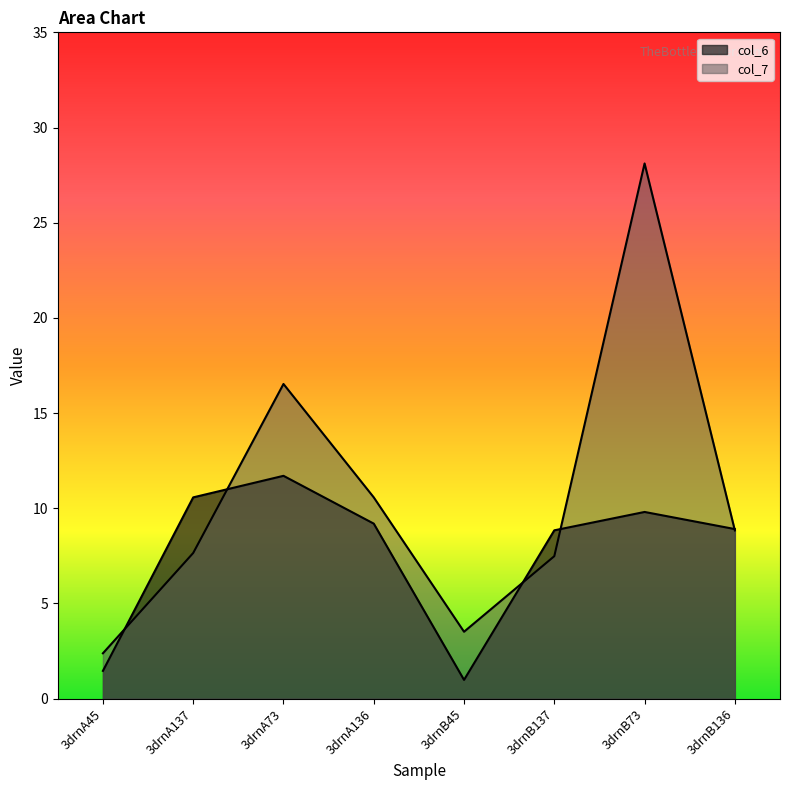

True or false: col_7 has more than 1 interior local peaks.

True